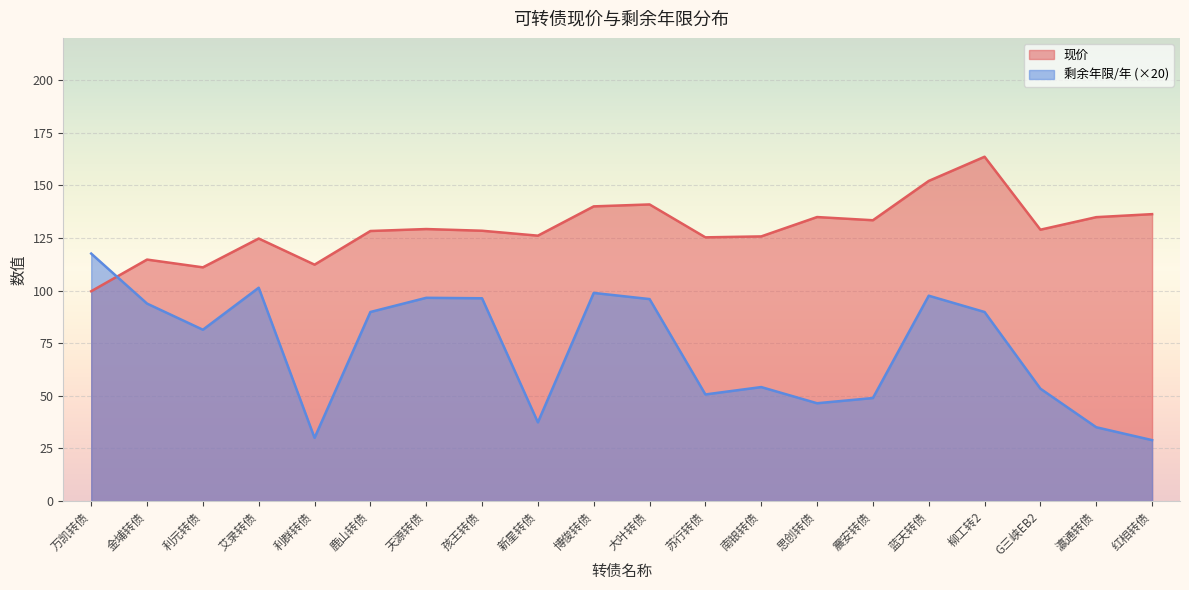

How many values in the 剩余年限/年 series are below 89?

10